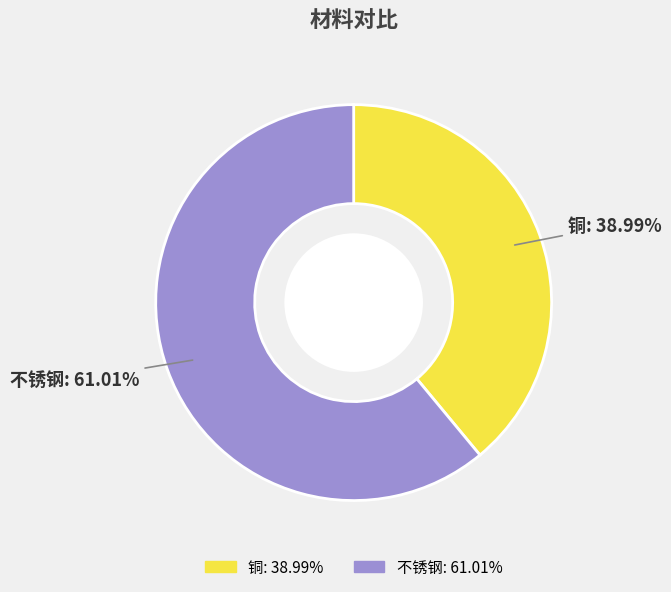

What percentage is the 铜 slice, to the nearest percent?

39%